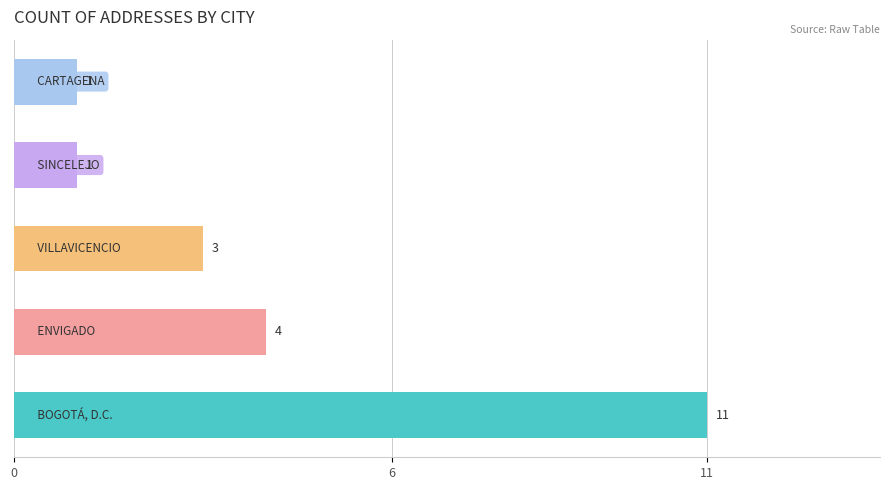

What is the greatest value displayed?

11